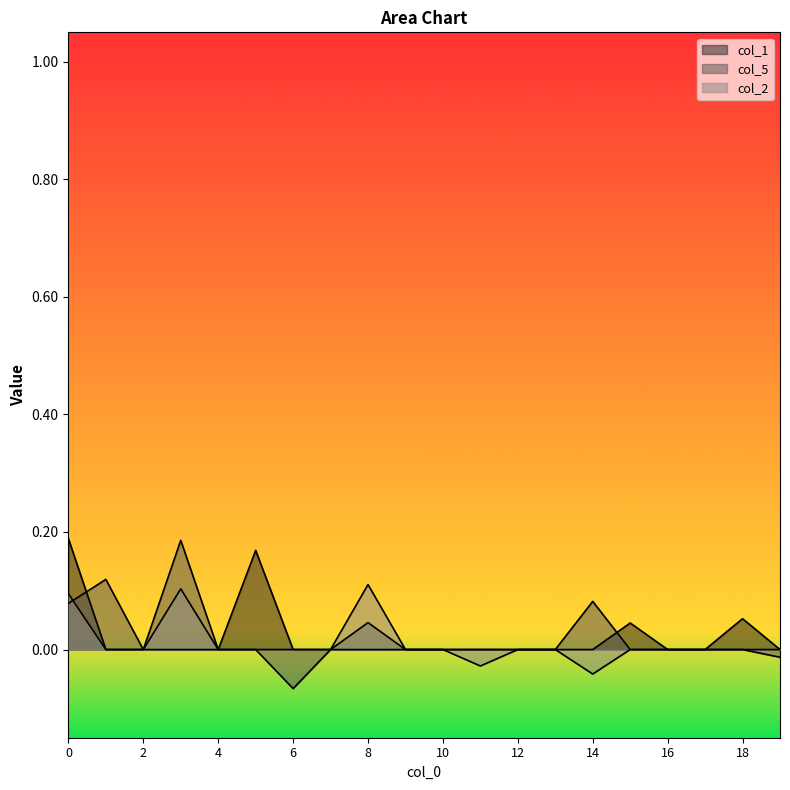

How many data points does each series have?

20